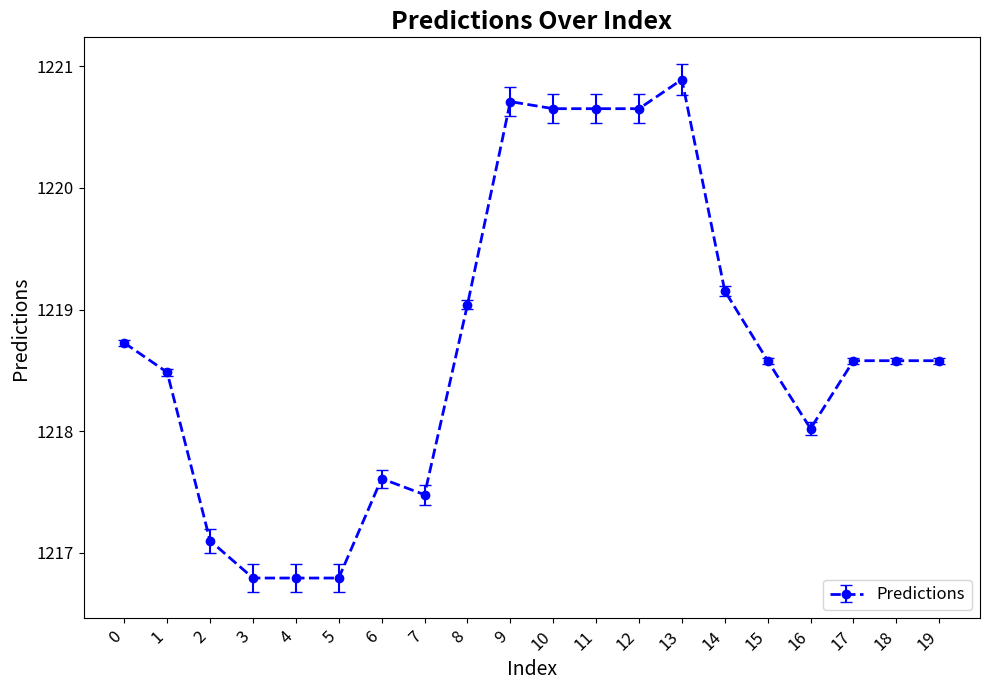

What is the greatest value displayed?

1220.9